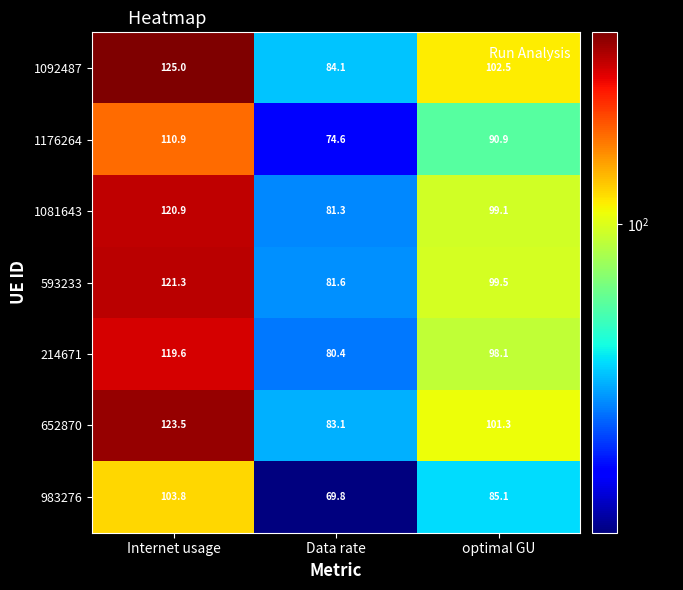

Count the number of data series in this chart.

7